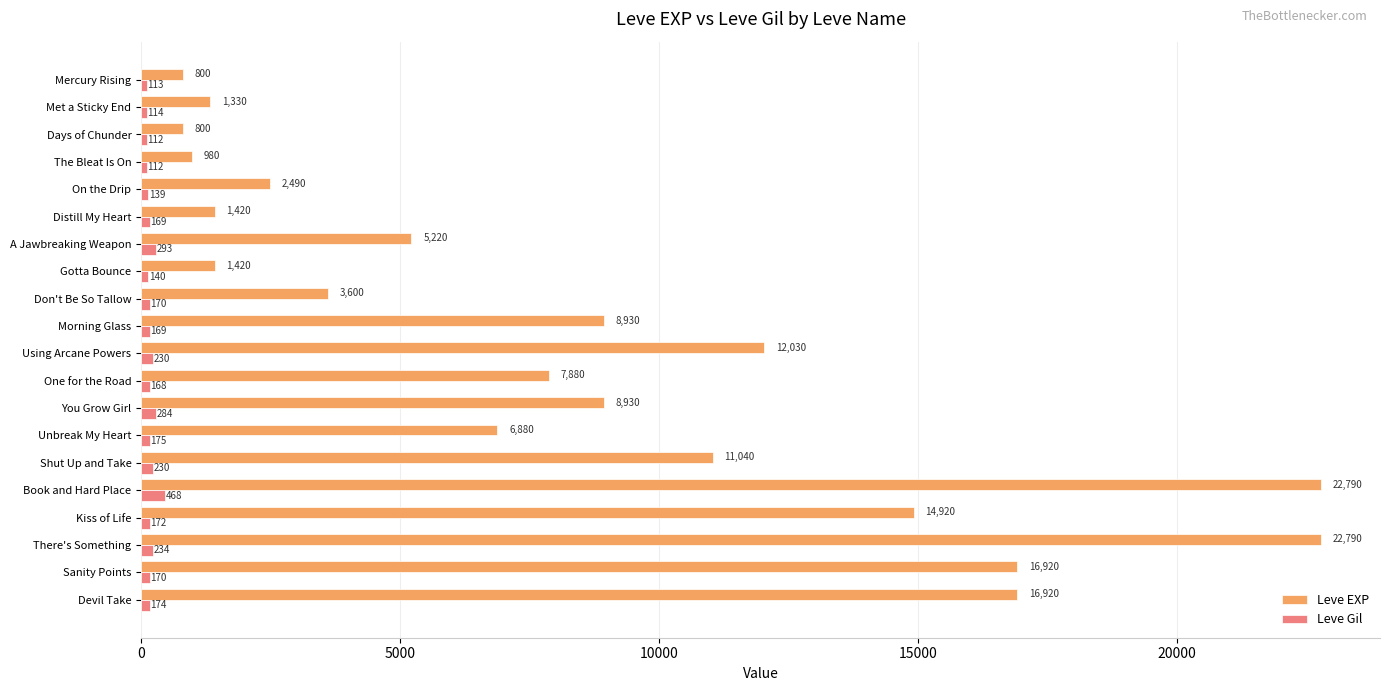

What is the spread (max minus min) of values at Gotta Bounce?

1280